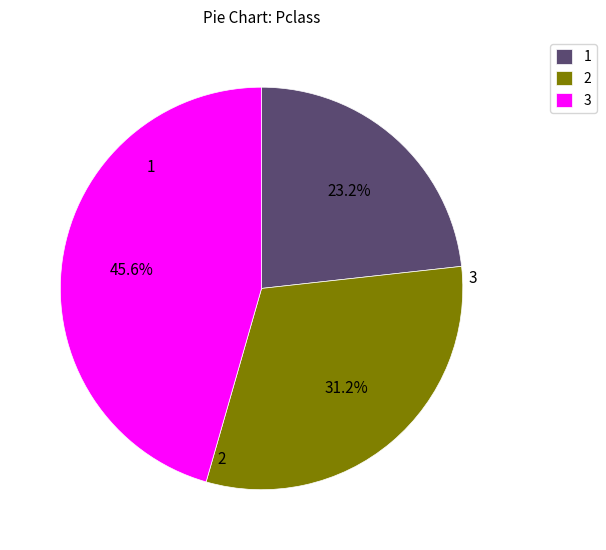

What is the largest slice in the pie chart?

3